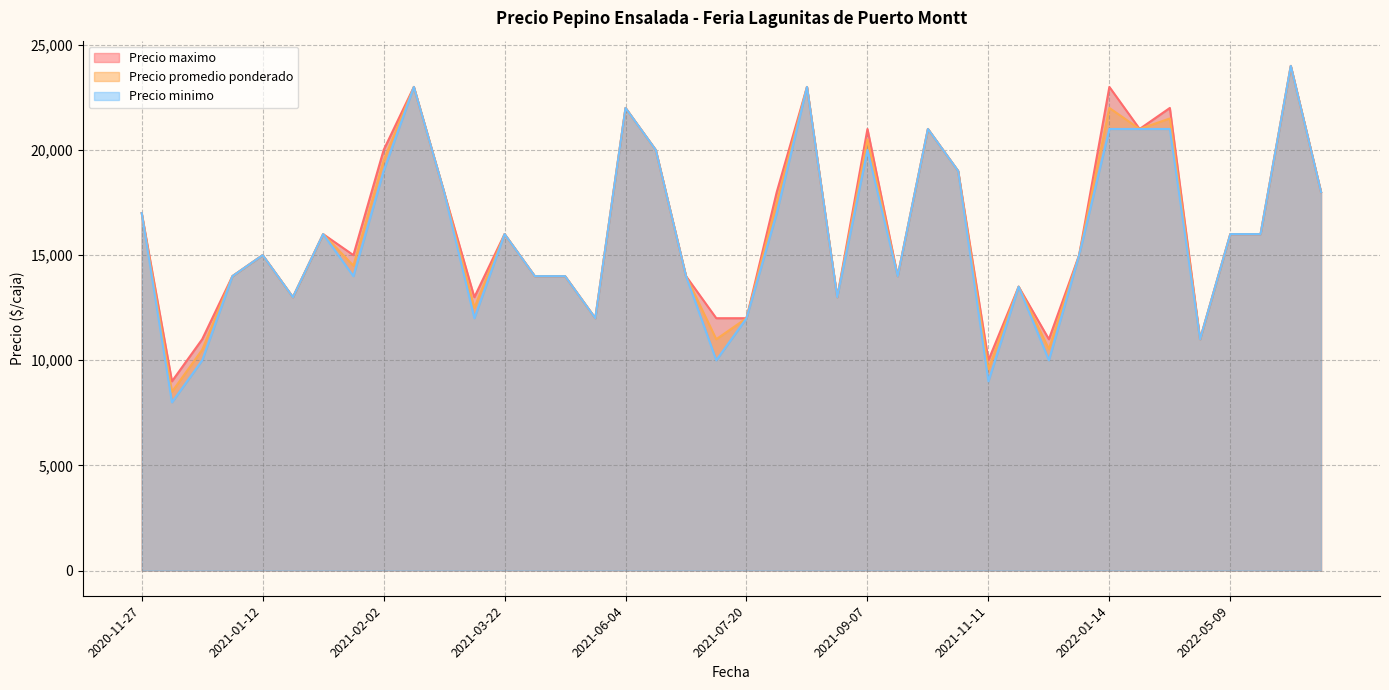

How many interior local peaks does the Precio maximo series have?

12